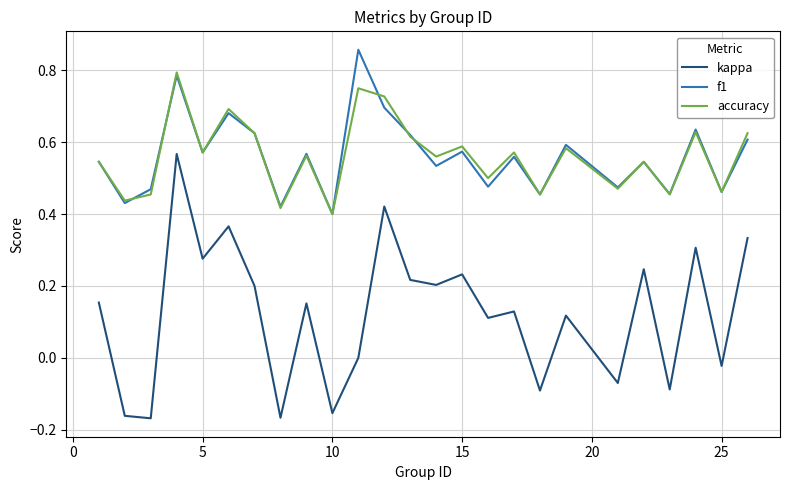

True or false: accuracy and kappa cross at least once.

False